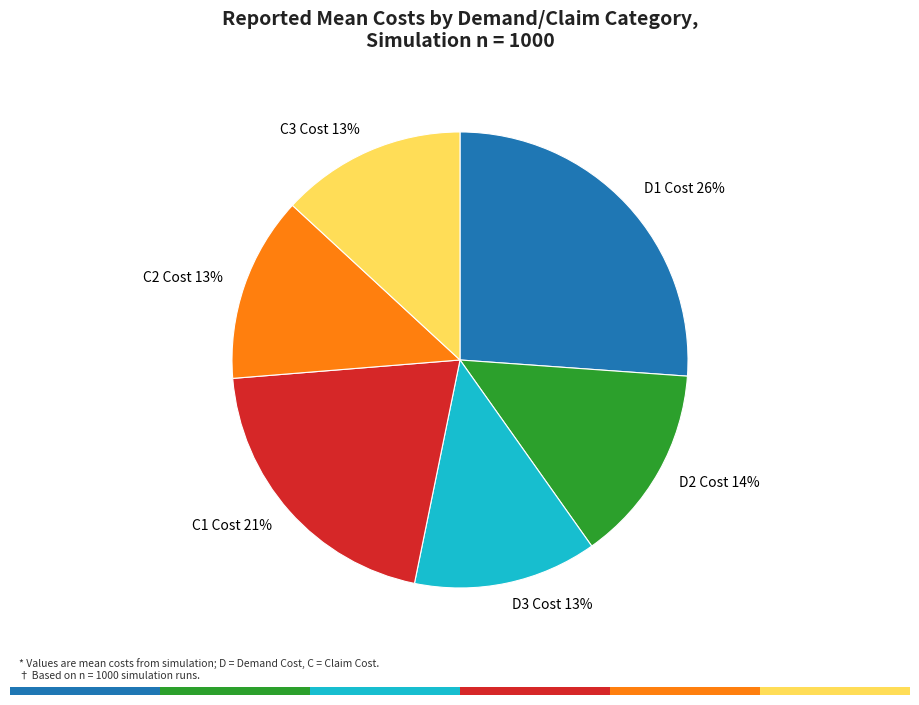

How many slices are in this pie chart?

6